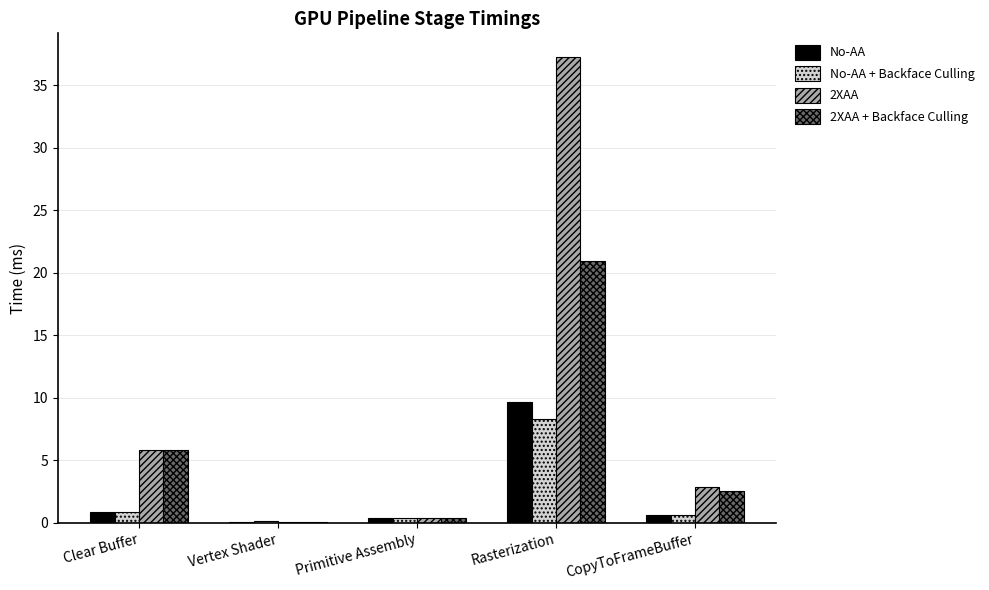

Reading right to left, list all the values displayed in this chart.

No-AA: 0.7	9.7	0.4	0.1	0.9
No-AA + Backface Culling: 0.7	8.3	0.4	0.1	0.9
2XAA: 2.8	37.3	0.4	0.1	5.8
2XAA + Backface Culling: 2.6	21.0	0.4	0.1	5.8